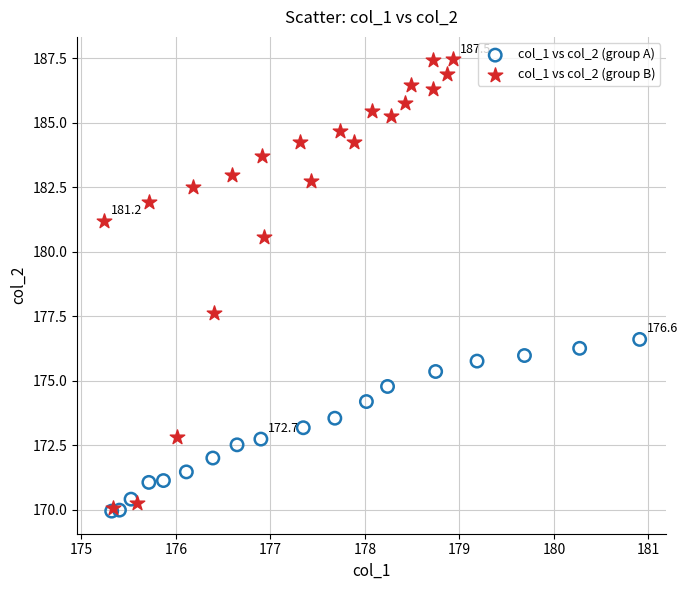

Which series reaches the maximum Y coordinate?

col_1 vs col_2 (group B)